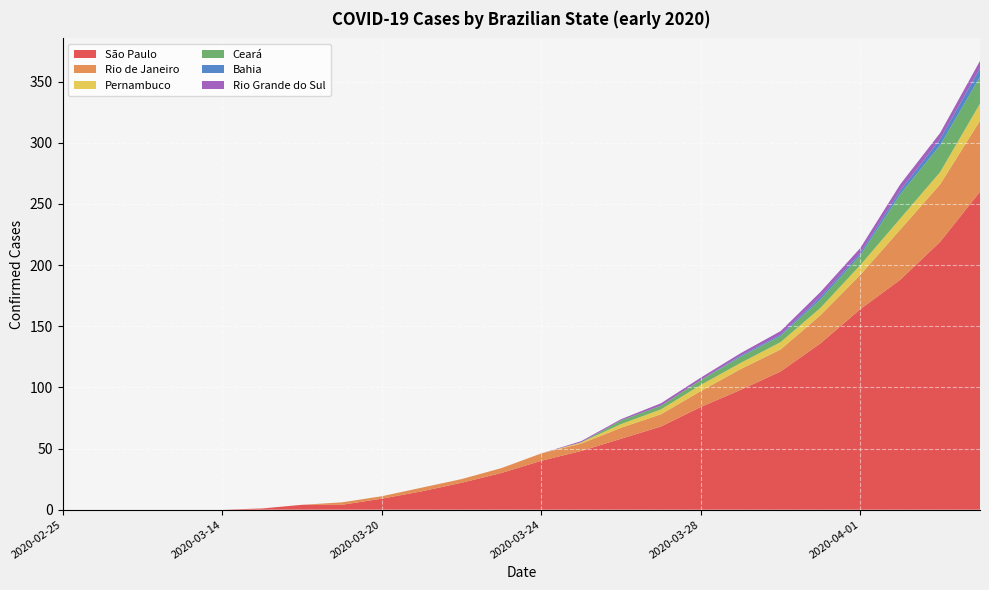

Reading right to left, extract all data points from this chart.

São Paulo: 2020-04-04=260	2020-04-03=219	2020-04-02=188	2020-04-01=164	2020-03-31=136	2020-03-30=113	2020-03-29=98	2020-03-28=84	2020-03-27=68	2020-03-26=58	2020-03-25=48	2020-03-24=40	2020-03-23=30	2020-03-22=22	2020-03-21=15	2020-03-20=9	2020-03-19=4	2020-03-18=4	2020-03-17=1	2020-03-14=0	2020-03-09=0	2020-03-04=0	2020-02-29=0	2020-02-25=0
Rio de Janeiro: 2020-04-04=58	2020-04-03=47	2020-04-02=41	2020-04-01=28	2020-03-31=23	2020-03-30=18	2020-03-29=17	2020-03-28=13	2020-03-27=10	2020-03-26=9	2020-03-25=6	2020-03-24=6	2020-03-23=4	2020-03-22=3	2020-03-21=3	2020-03-20=2	2020-03-19=2	2020-03-18=0	2020-03-17=0	2020-03-14=0	2020-03-09=0	2020-03-04=0	2020-02-29=0	2020-02-25=0
Pernambuco: 2020-04-04=14	2020-04-03=10	2020-04-02=9	2020-04-01=8	2020-03-31=6	2020-03-30=6	2020-03-29=5	2020-03-28=5	2020-03-27=4	2020-03-26=3	2020-03-25=1	2020-03-24=0	2020-03-23=0	2020-03-22=0	2020-03-21=0	2020-03-20=0	2020-03-19=0	2020-03-18=0	2020-03-17=0	2020-03-14=0	2020-03-09=0	2020-03-04=0	2020-02-29=0	2020-02-25=0
Ceará: 2020-04-04=22	2020-04-03=22	2020-04-02=20	2020-04-01=8	2020-03-31=7	2020-03-30=5	2020-03-29=5	2020-03-28=4	2020-03-27=3	2020-03-26=3	2020-03-25=0	2020-03-24=0	2020-03-23=0	2020-03-22=0	2020-03-21=0	2020-03-20=0	2020-03-19=0	2020-03-18=0	2020-03-17=0	2020-03-14=0	2020-03-09=0	2020-03-04=0	2020-02-29=0	2020-02-25=0
Bahia: 2020-04-04=7	2020-04-03=5	2020-04-02=3	2020-04-01=2	2020-03-31=2	2020-03-30=1	2020-03-29=1	2020-03-28=0	2020-03-27=0	2020-03-26=0	2020-03-25=0	2020-03-24=0	2020-03-23=0	2020-03-22=0	2020-03-21=0	2020-03-20=0	2020-03-19=0	2020-03-18=0	2020-03-17=0	2020-03-14=0	2020-03-09=0	2020-03-04=0	2020-02-29=0	2020-02-25=0
Rio Grande do Sul: 2020-04-04=6	2020-04-03=5	2020-04-02=5	2020-04-01=4	2020-03-31=4	2020-03-30=3	2020-03-29=2	2020-03-28=2	2020-03-27=2	2020-03-26=1	2020-03-25=1	2020-03-24=0	2020-03-23=0	2020-03-22=0	2020-03-21=0	2020-03-20=0	2020-03-19=0	2020-03-18=0	2020-03-17=0	2020-03-14=0	2020-03-09=0	2020-03-04=0	2020-02-29=0	2020-02-25=0